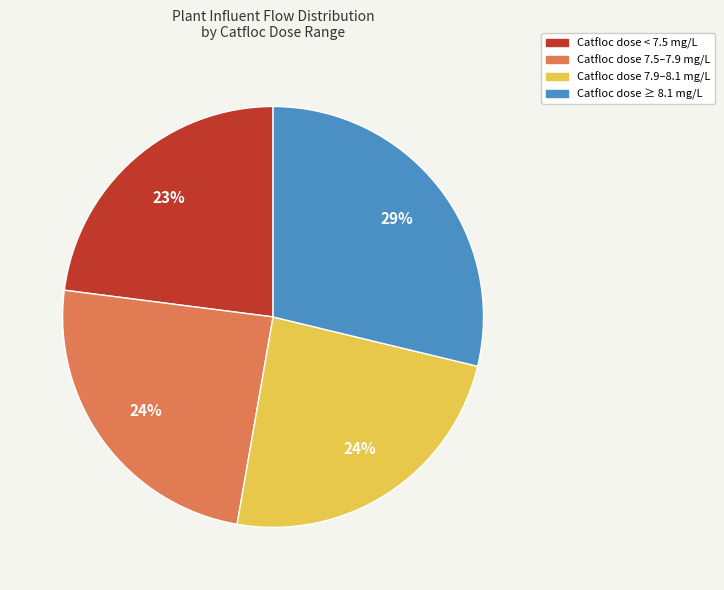

To the nearest percent, what is the difference between the largest and smallest slice percentages?

6%